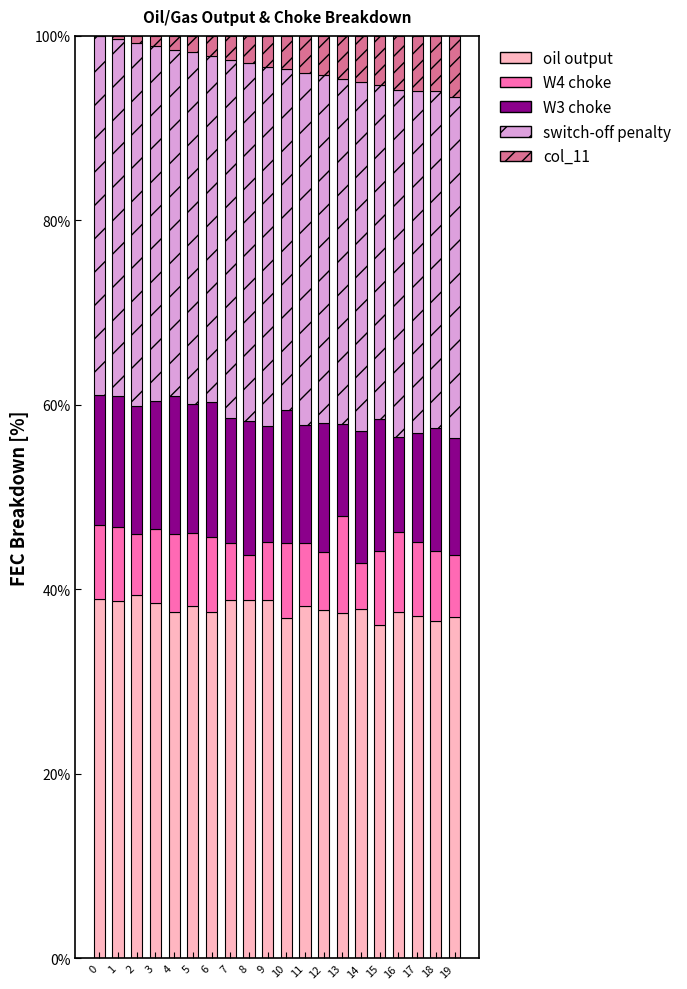

What is the total value across all series at 8?

100.0